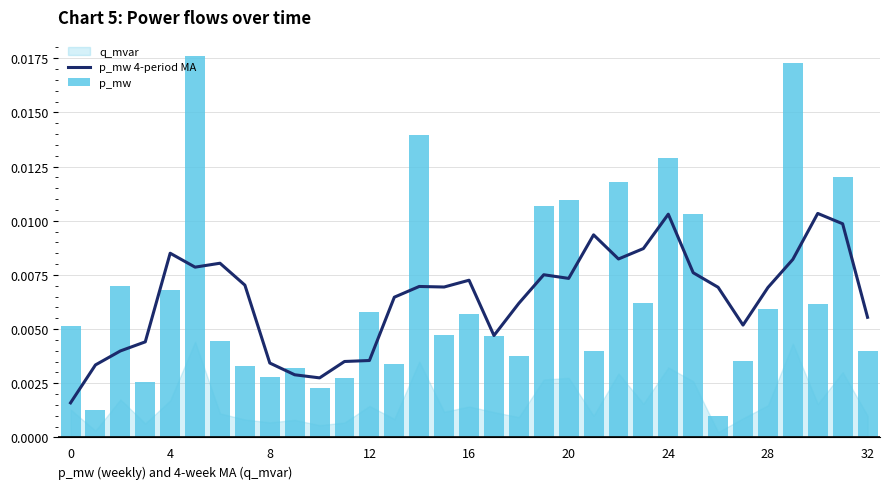

Is the value of p_mw at 26 greater than the value of p_mw 4-period MA at 32?

No